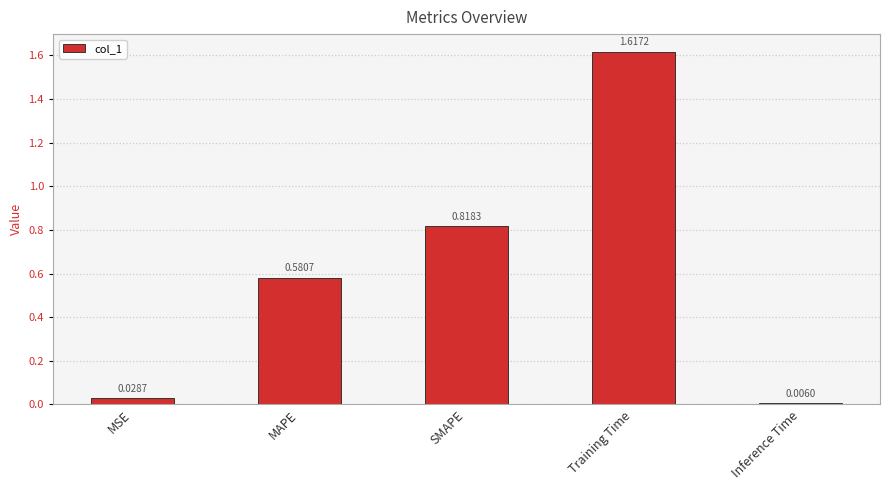

What is the label of the 3rd bar from the right?

SMAPE